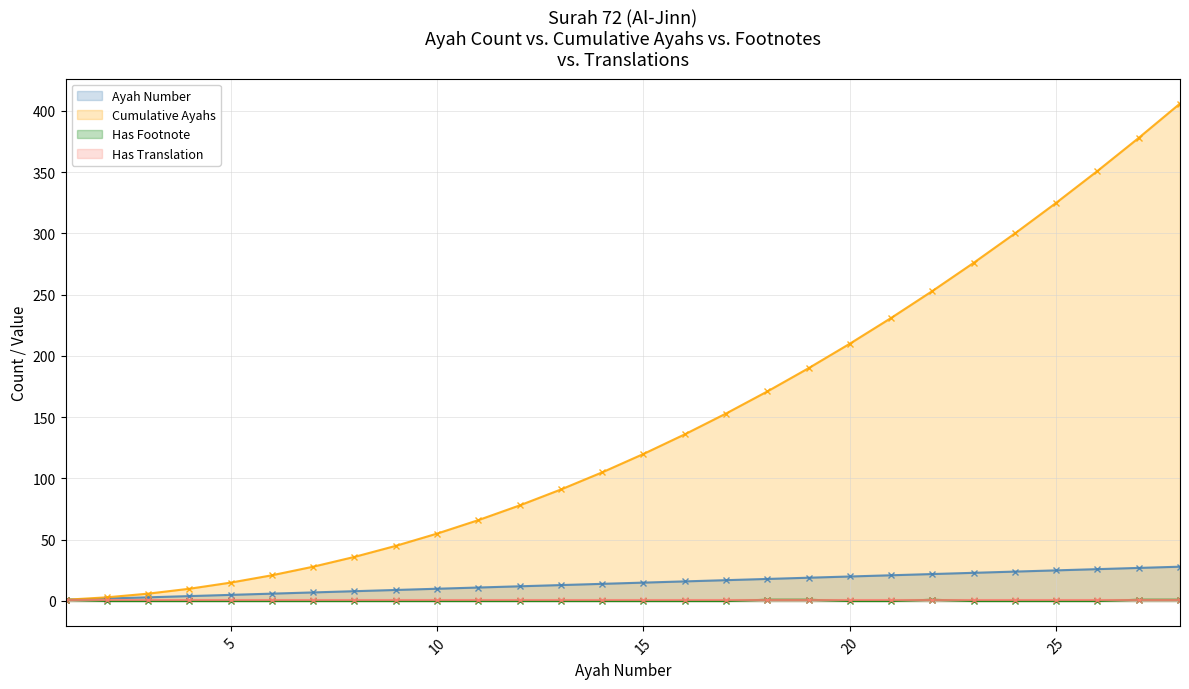

What is the difference between the Cumulative Ayahs values at 18 and 28?

235